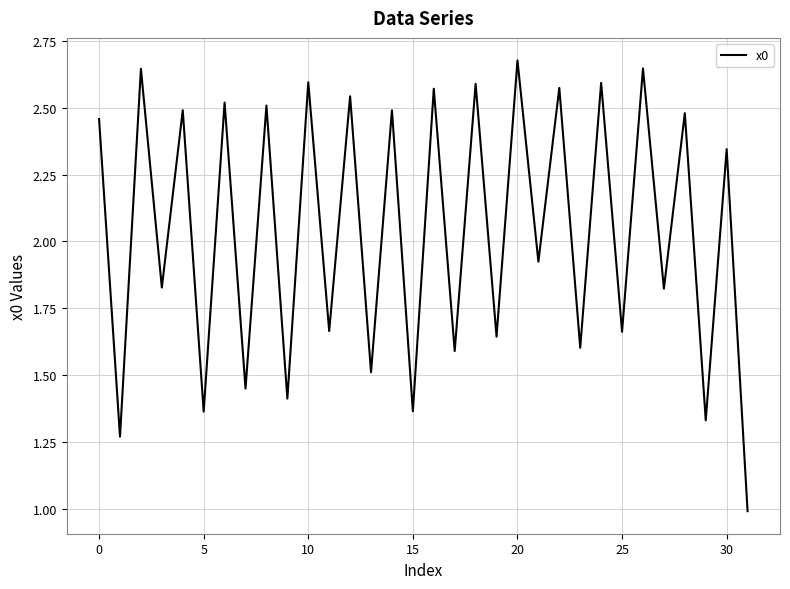

Reading left to right, transcribe all the data shown in this chart.

2.5	1.3	2.6	1.8	2.5	1.4	2.5	1.4	2.5	1.4	2.6	1.7	2.5	1.5	2.5	1.4	2.6	1.6	2.6	1.6	2.7	1.9	2.6	1.6	2.6	1.7	2.6	1.8	2.5	1.3	2.3	1.0